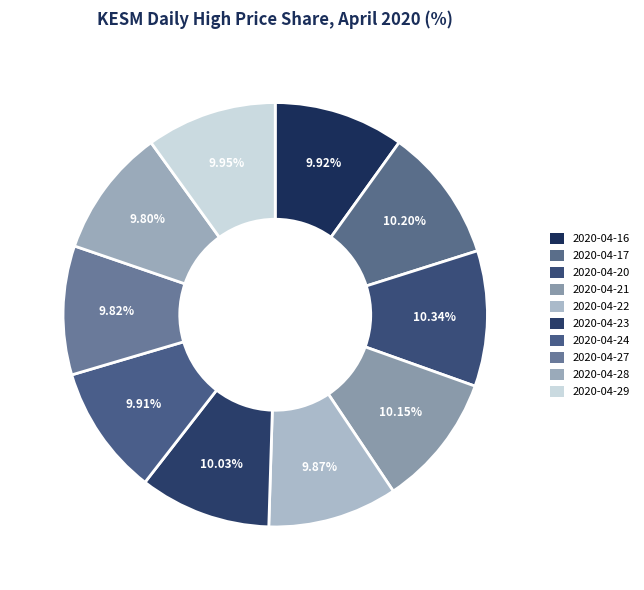

Count the number of slices in the pie.

10